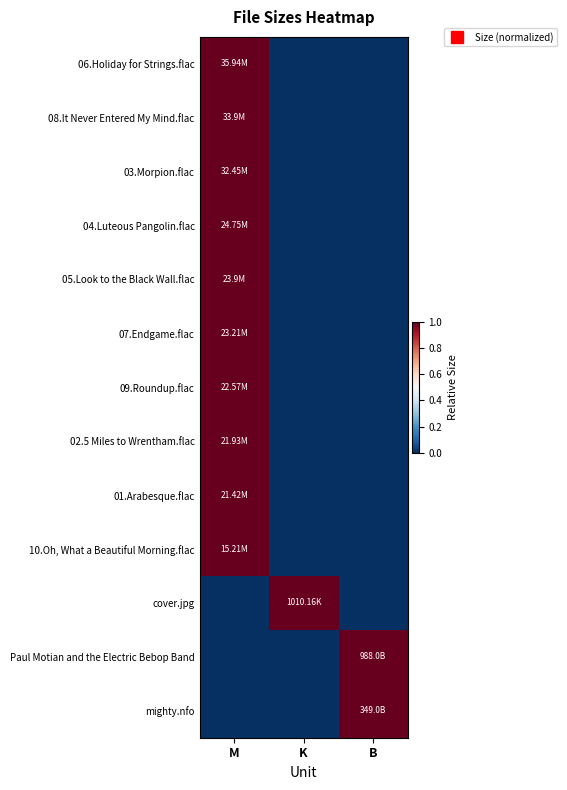

Which has a higher value, M or K?

M